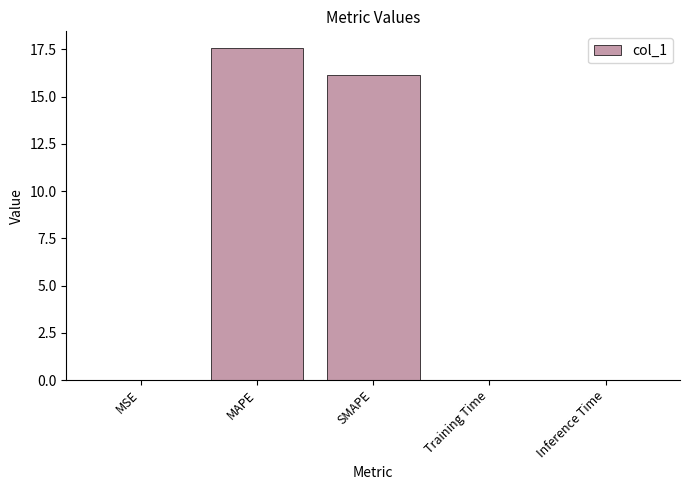

What is the average value?

6.7